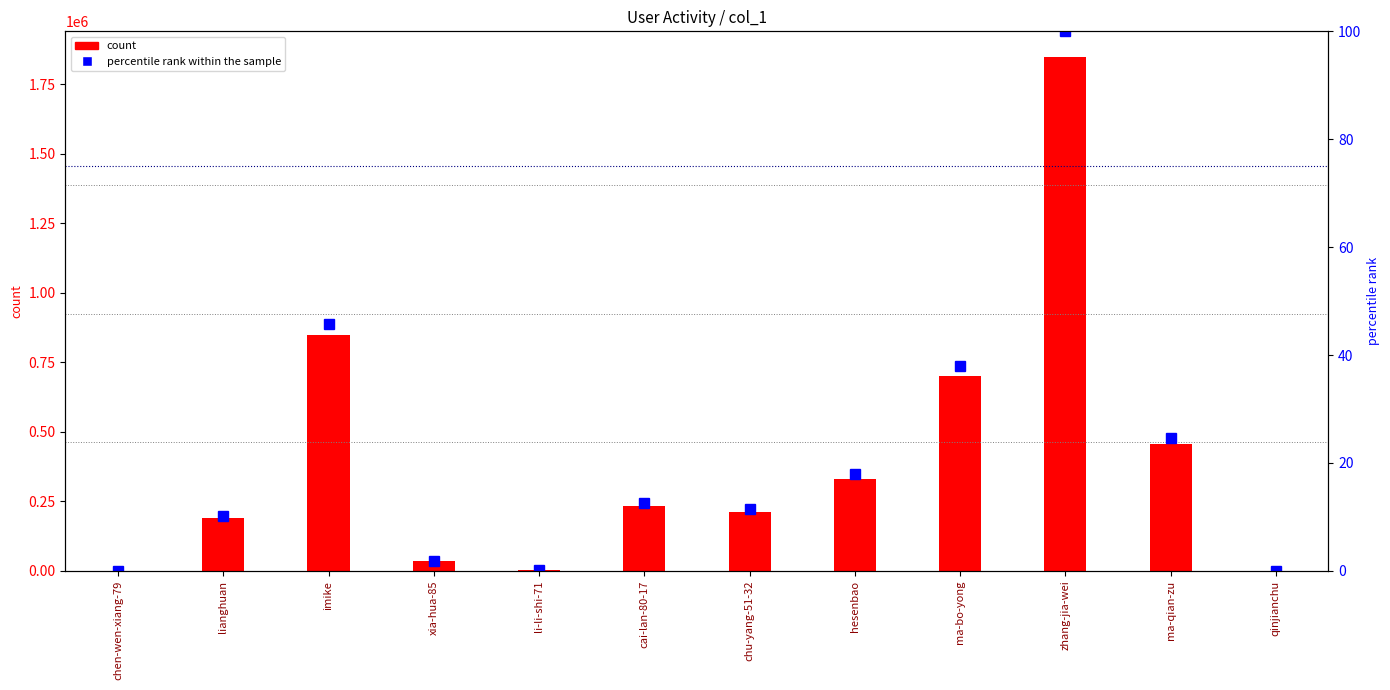

The percentile rank within the sample series shows 0.0 at li-li-shi-71. True or false?

False